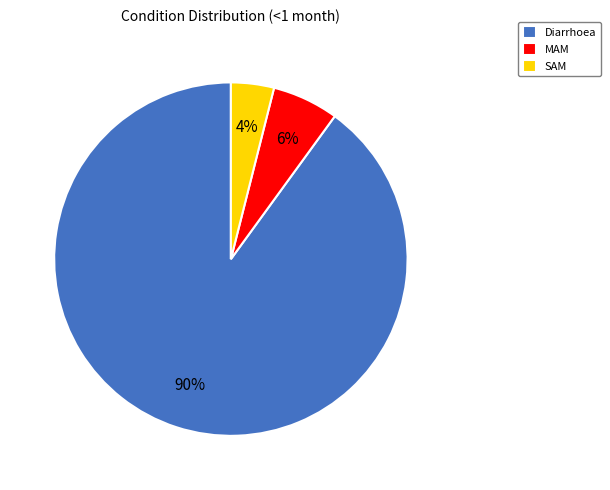

How many segments does this pie chart have?

3